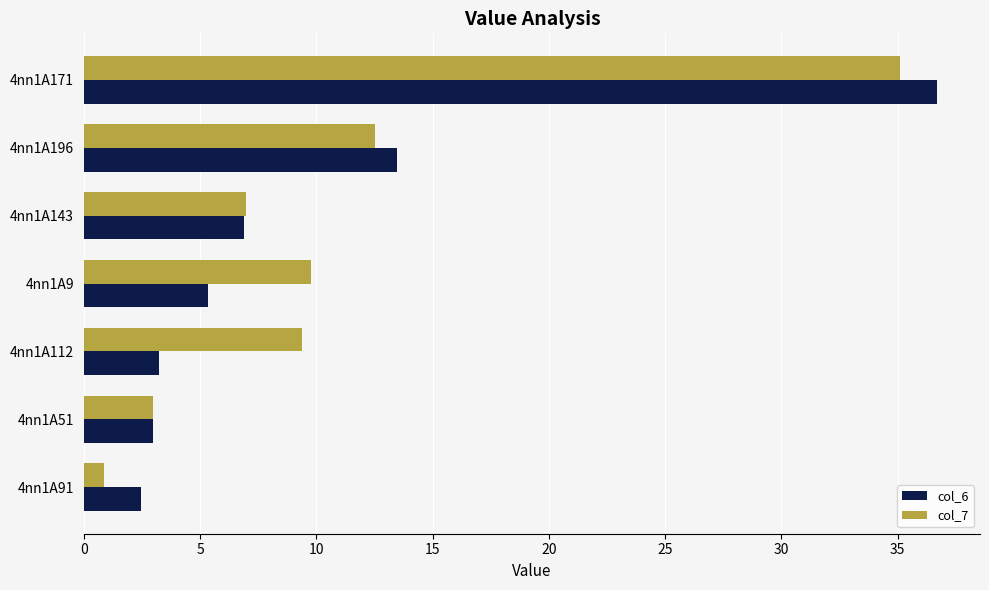

At which category is the sum across all series the highest?

4nn1A171